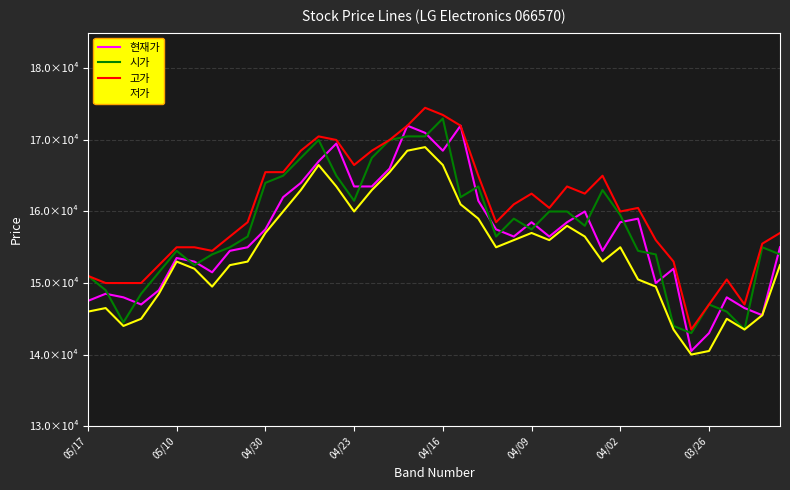

How many interior local peaks does the 저가 series have?

8